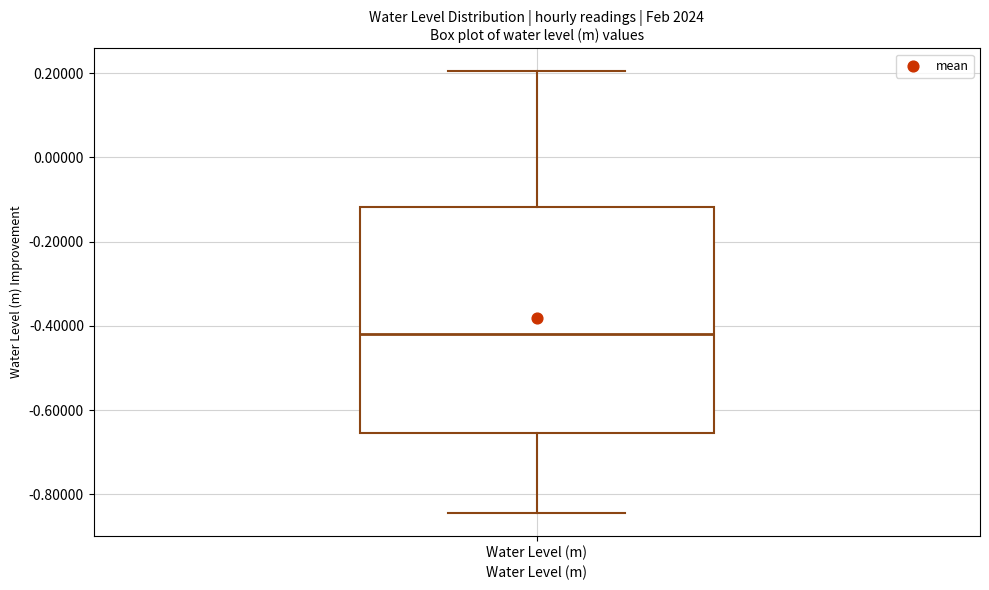

Read this box plot against the y-axis: the position of the median line, the range covered by the box, and the ends of both whiskers. The values are not printed on the chart, so give them approximately, as read against the axis.

median -0.42, box -0.66 to -0.12, whiskers -0.84 to 0.20